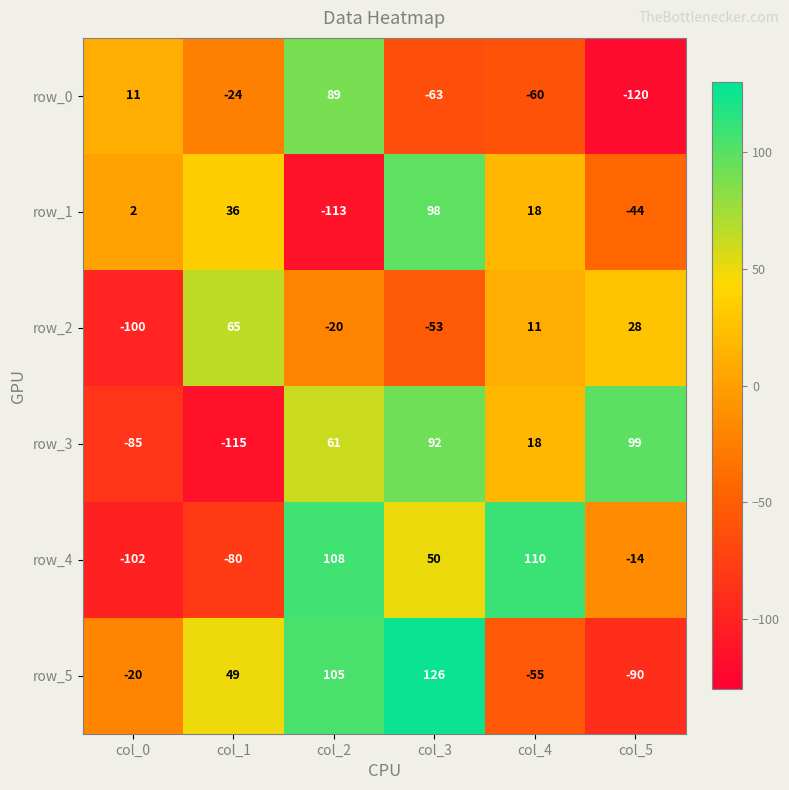

Is the value of row_4 at col_4 greater than the value of row_5 at col_0?

Yes